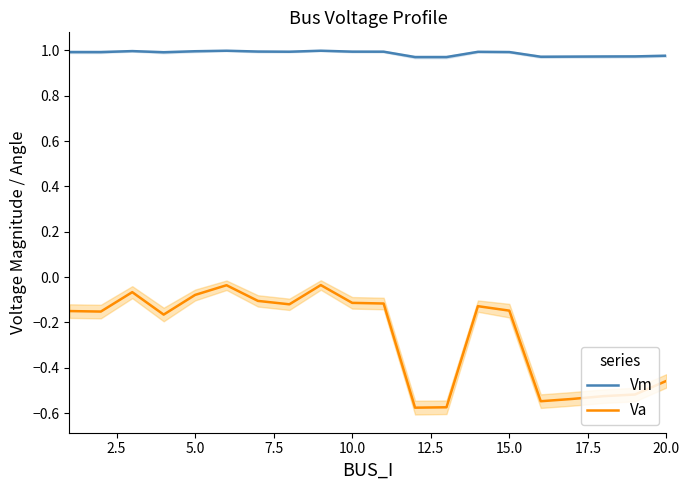

True or false: Vm and Va cross at least once.

False